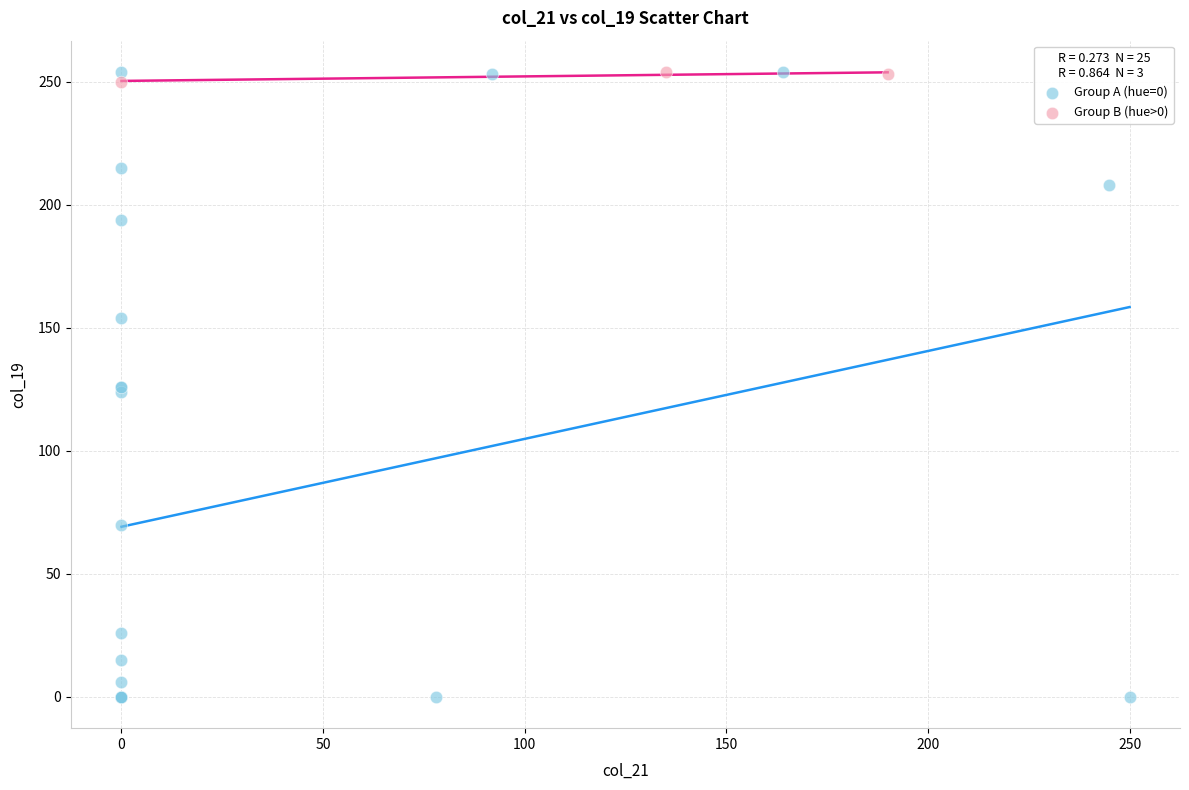

Which series reaches the minimum Y coordinate?

Group A (hue=0)